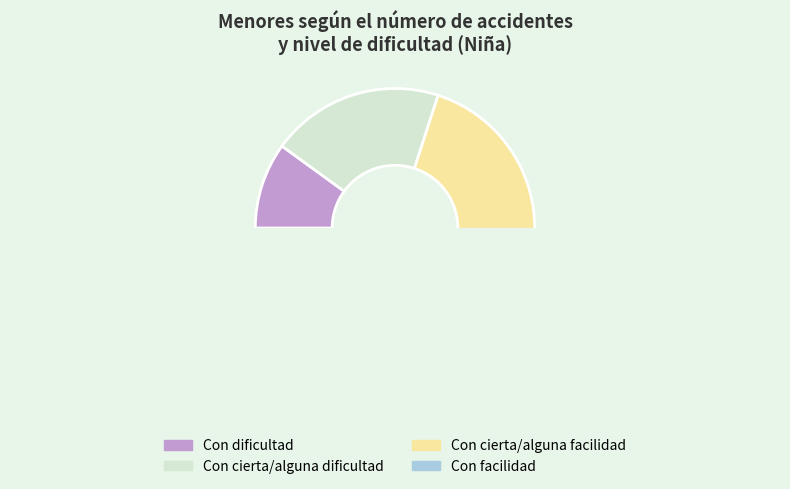

Is the sum of Con cierta/alguna facilidad and Con facilidad greater than half?

Yes